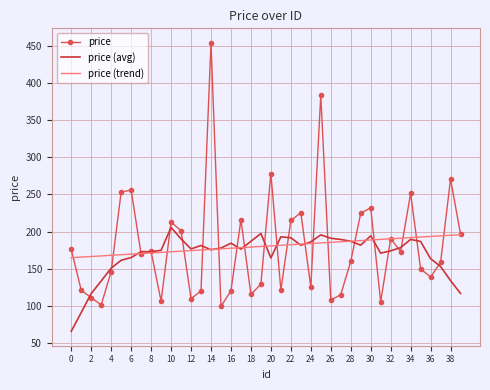

Which series has the largest range (max minus min)?

price